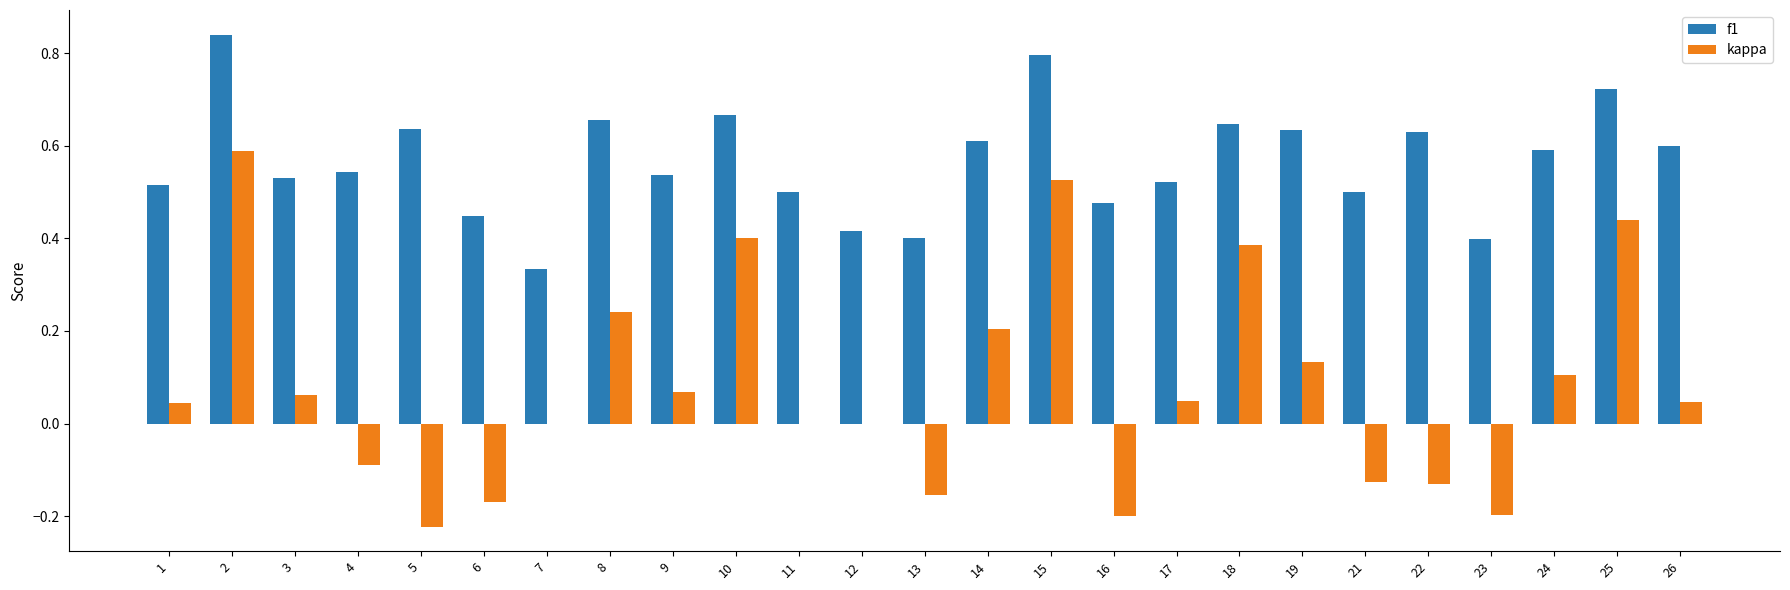

At which category is the sum across all series the highest?

2